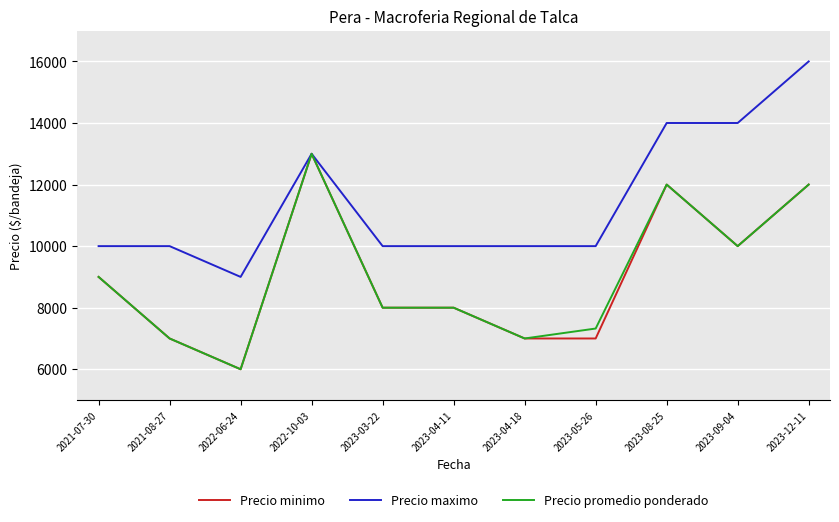

Which series changed the most between 2023-03-22 and 2023-12-11?

Precio maximo